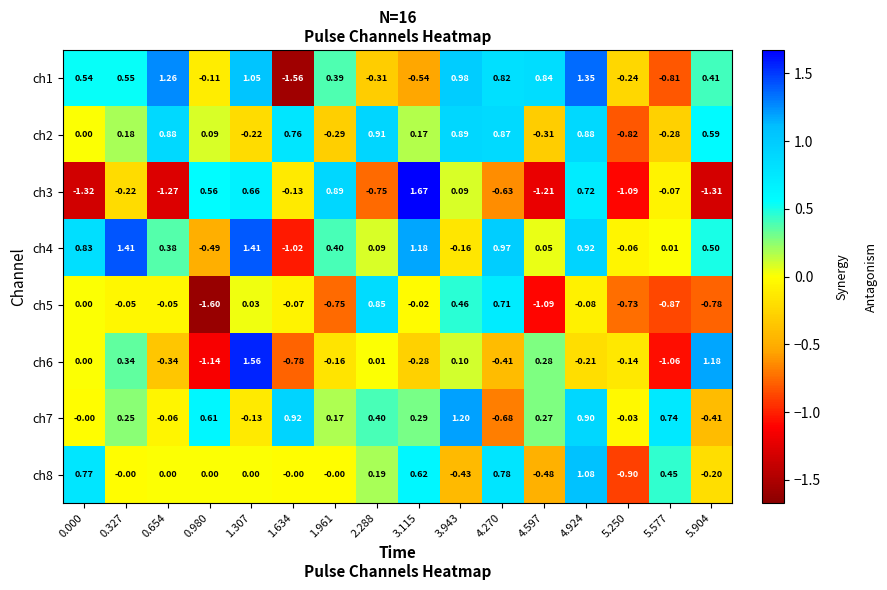

Is the value of ch2 at 0.000 greater than the value of ch4 at 4.597?

No